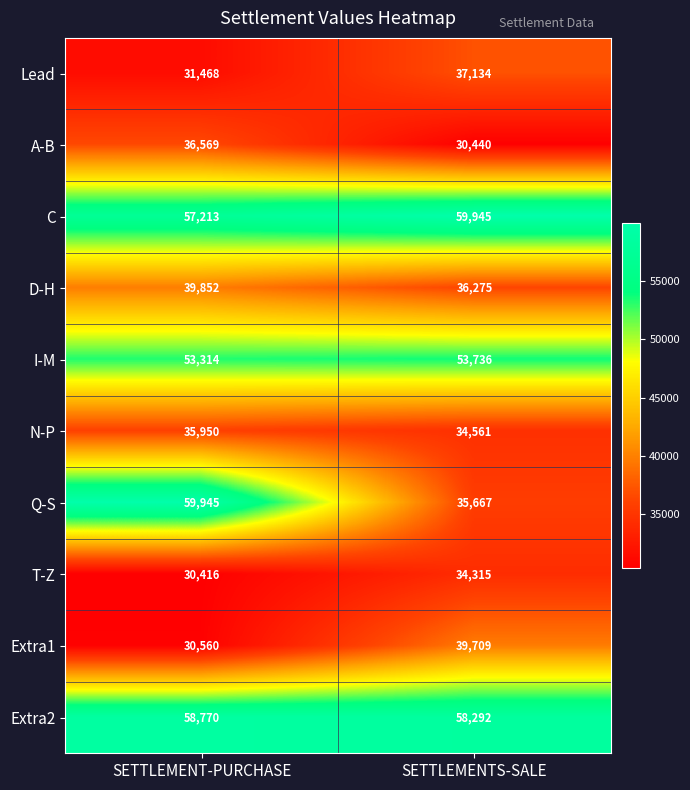

The Extra1 series shows 30560 at SETTLEMENT-PURCHASE. True or false?

True